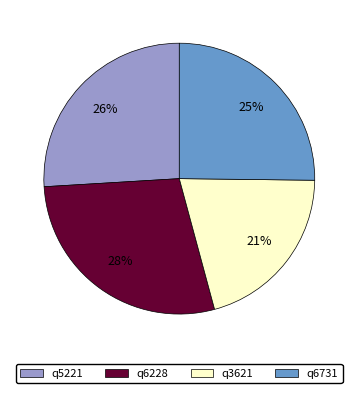

Is it true that q3621 is 28% of the pie?

False